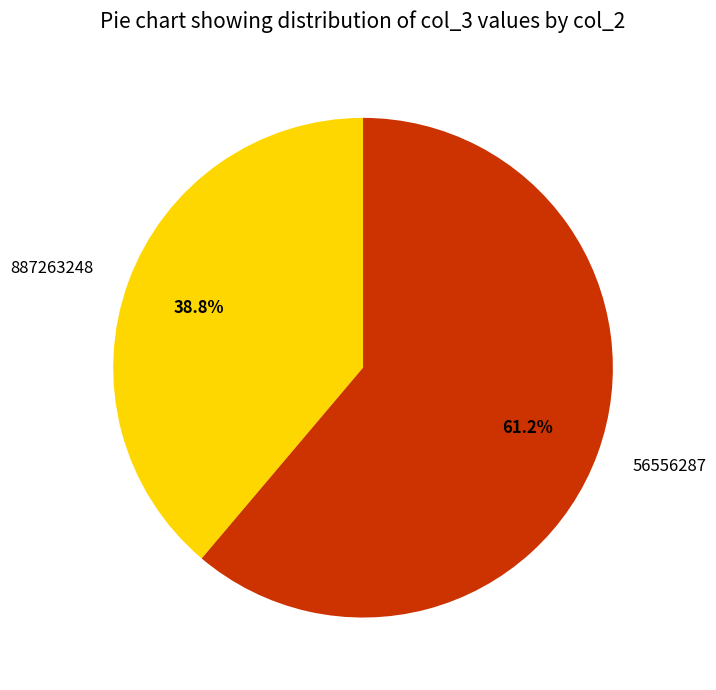

To the nearest percent, what is the difference between the 887263248 and 56556287 slice percentages?

22%